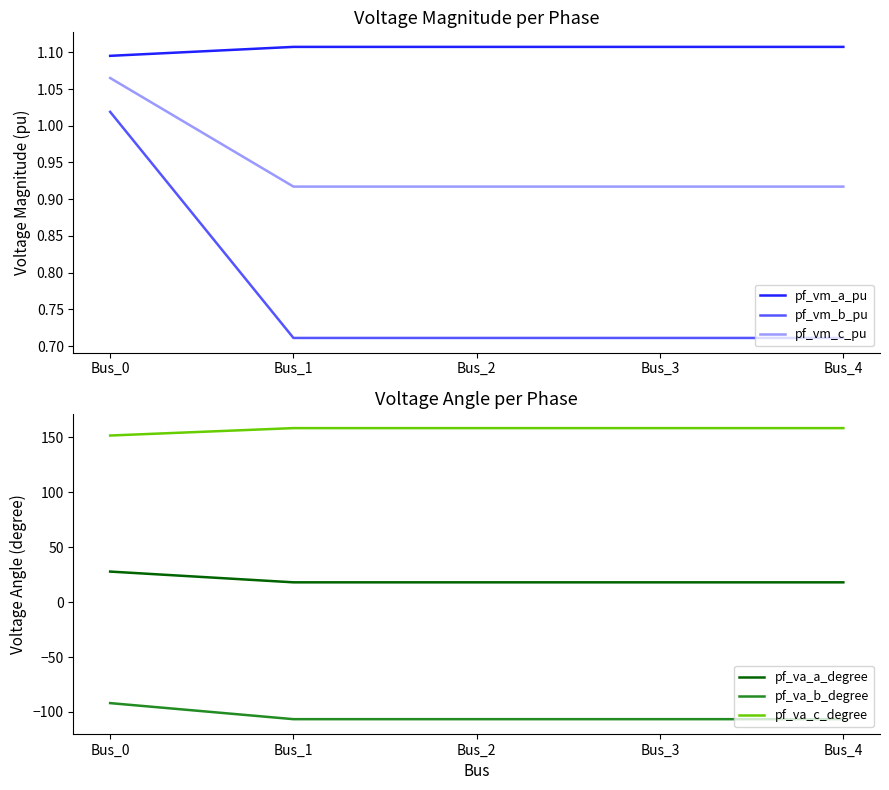

Reading left to right, transcribe all the data shown in this chart.

pf_vm_a_pu: 1.1	1.1	1.1	1.1	1.1
pf_vm_b_pu: 1.0	0.7	0.7	0.7	0.7
pf_vm_c_pu: 1.1	0.9	0.9	0.9	0.9
pf_va_a_degree: 27.7	17.9	17.9	17.9	17.9
pf_va_b_degree: -91.9	-106.5	-106.5	-106.5	-106.5
pf_va_c_degree: 151.4	158.2	158.2	158.2	158.2